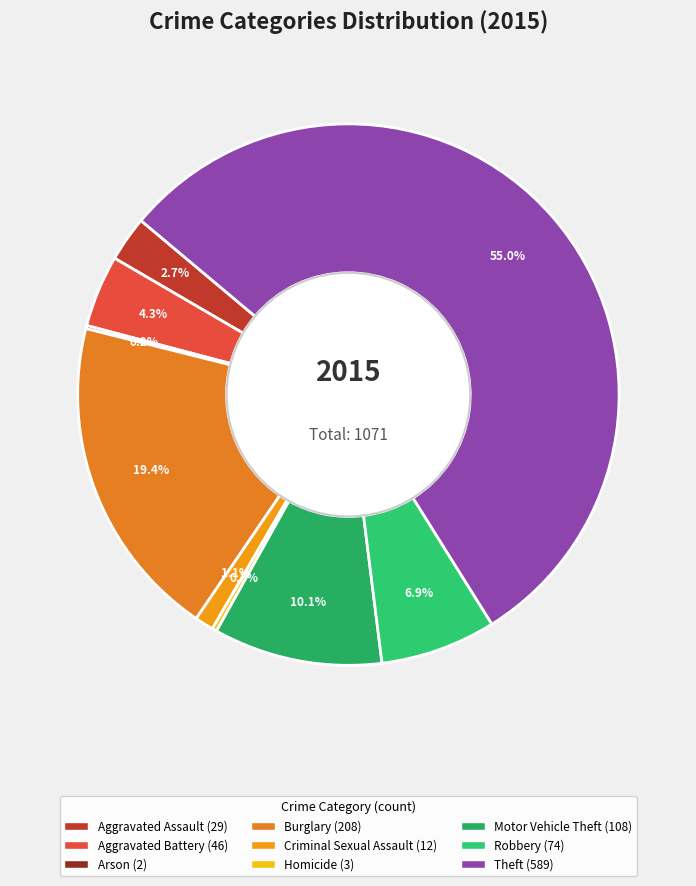

Count the number of slices in the pie.

9